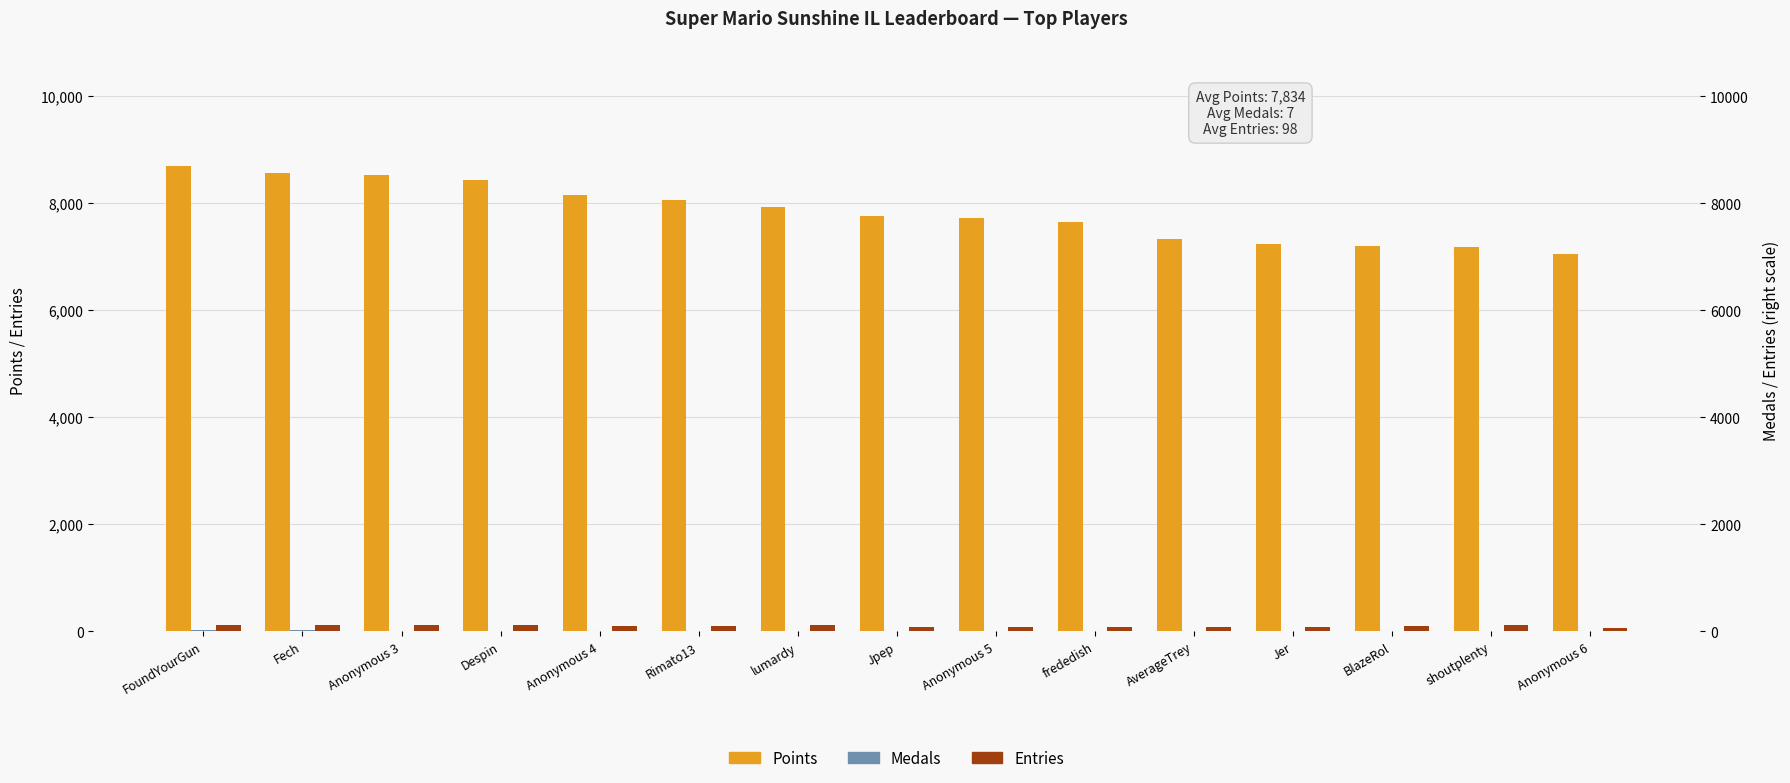

Which label corresponds to the smallest value in the chart?

Anonymous 6